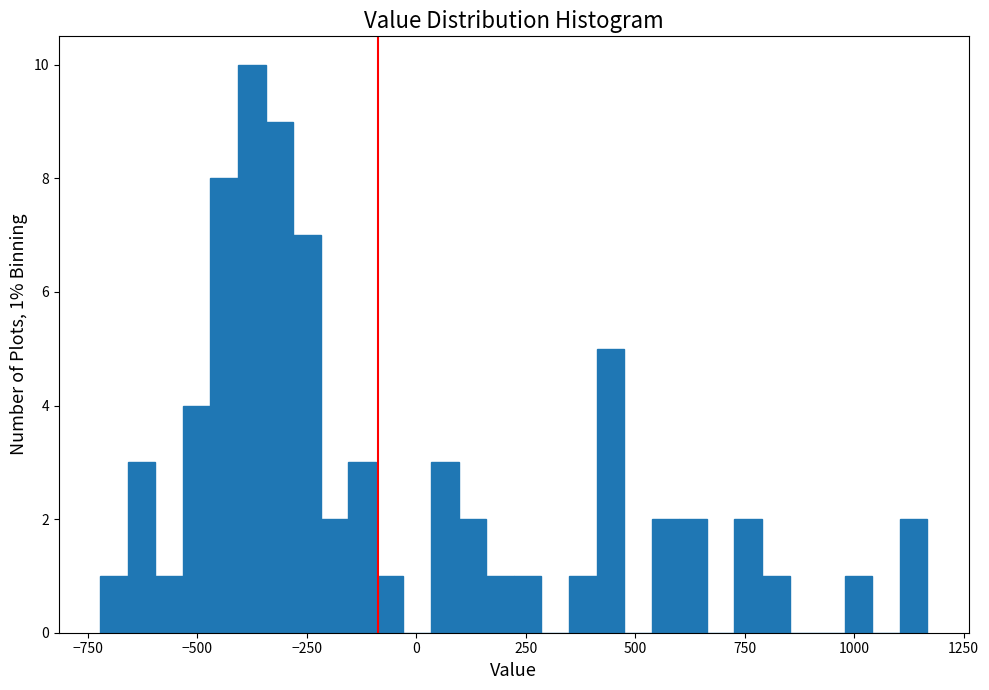

Read against the x-axis, roughly where is the centre of the tallest bar?

-350